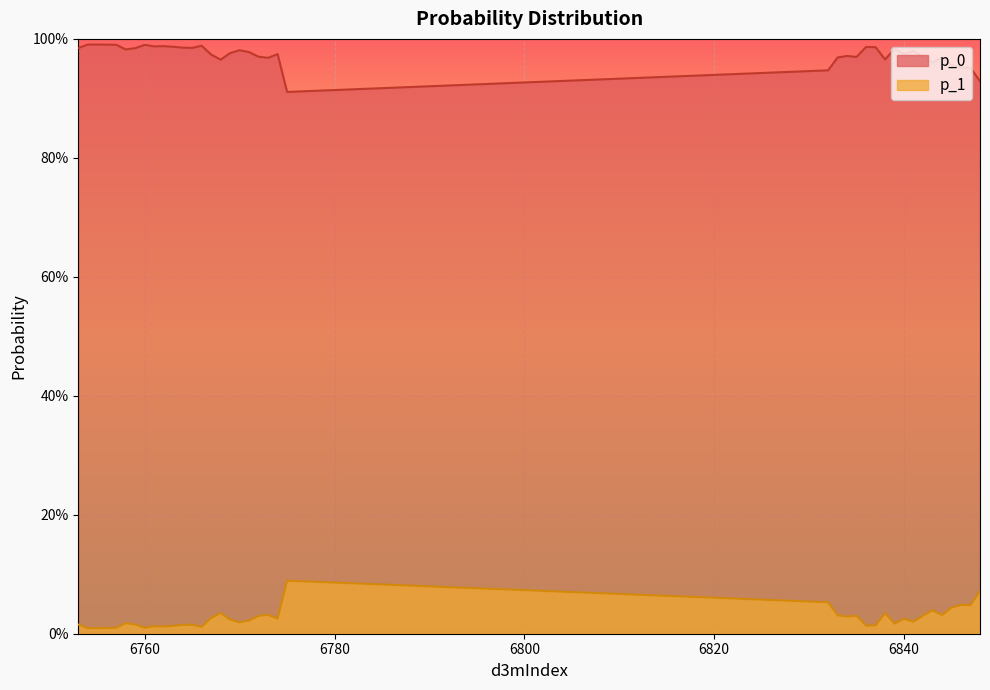

Which has a higher value, 6753 or 6838?

6753